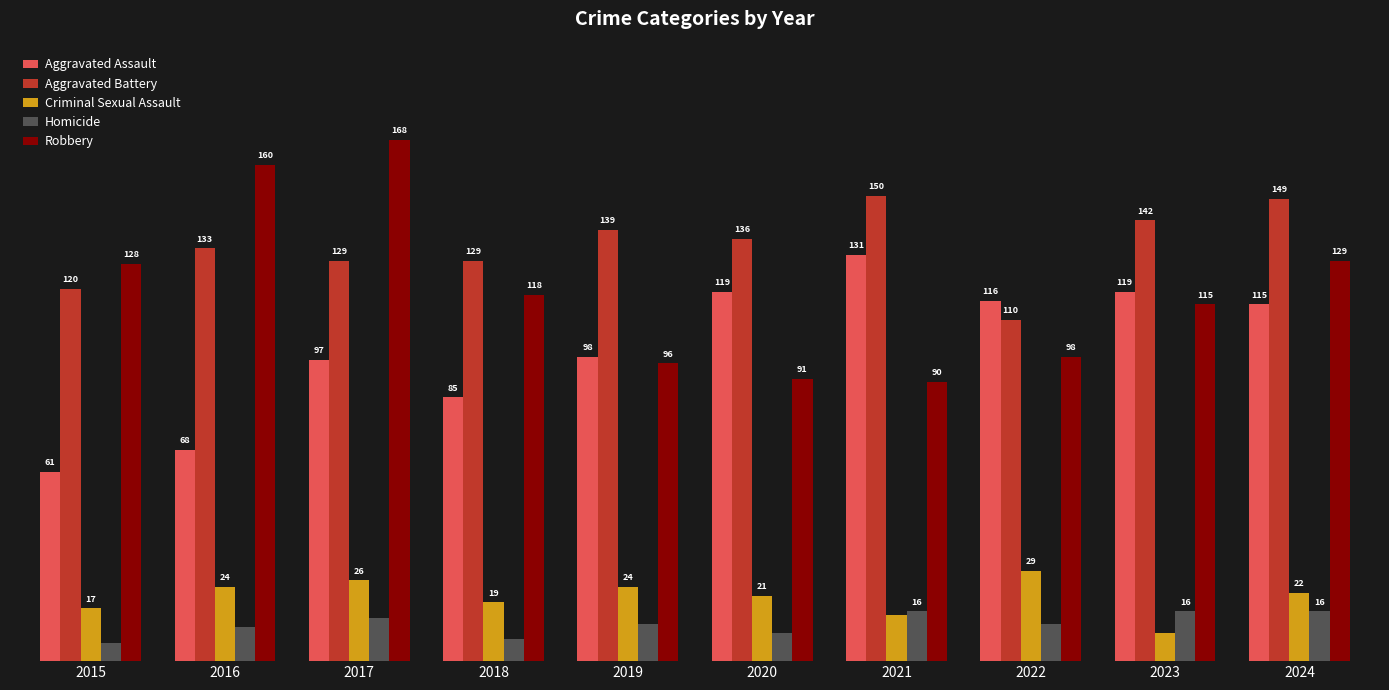

At 2020, list the series in order from largest to smallest.

Aggravated Battery, Aggravated Assault, Robbery, Criminal Sexual Assault, Homicide